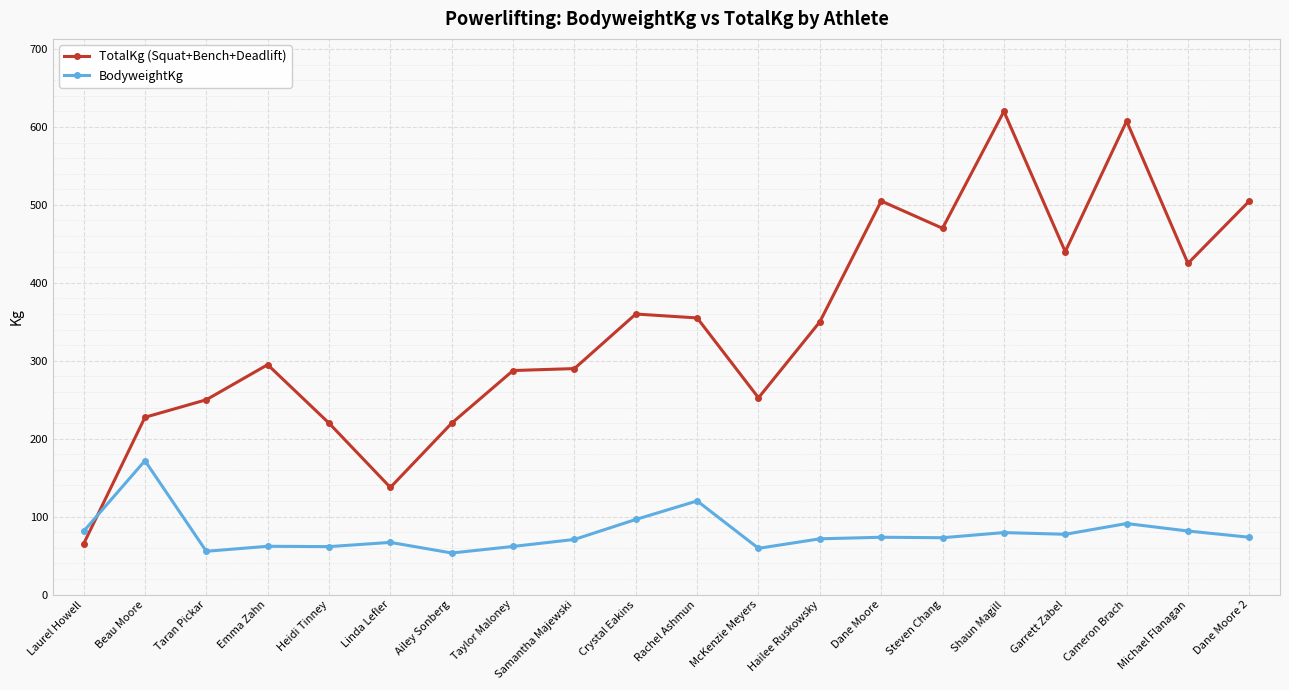

How many data points does each series have?

20